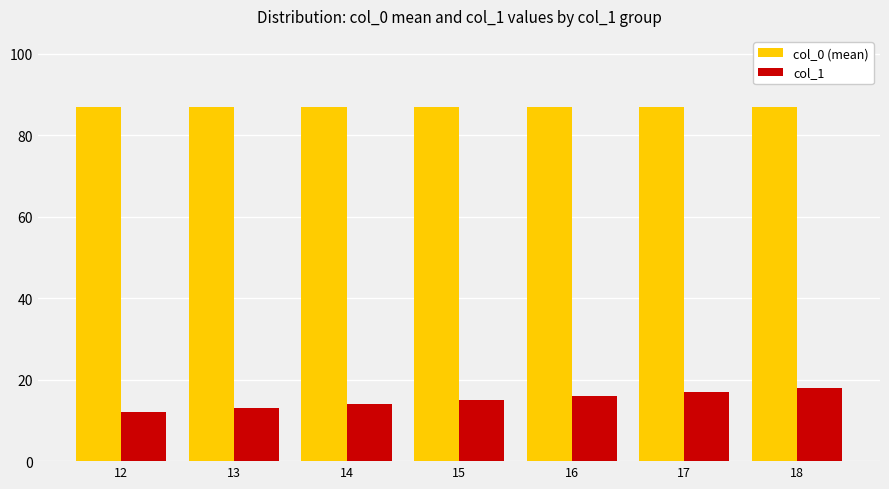

List the series in order of their peak value, highest first.

col_0 (mean), col_1